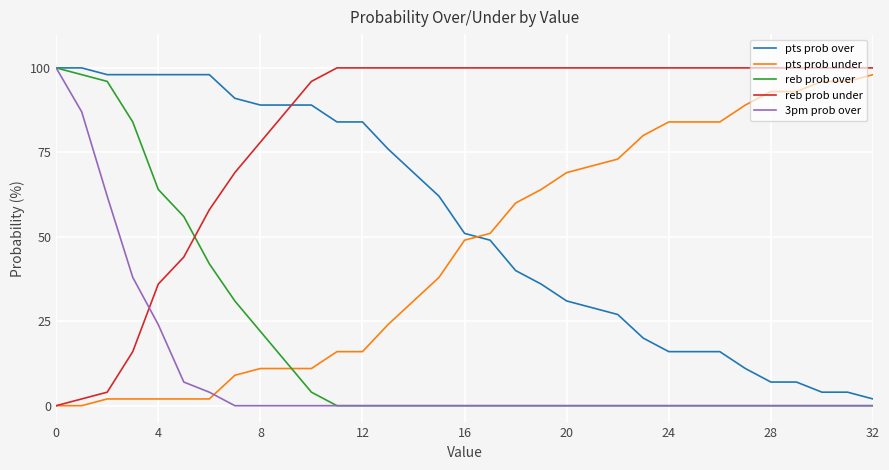

What is the greatest value displayed?

100